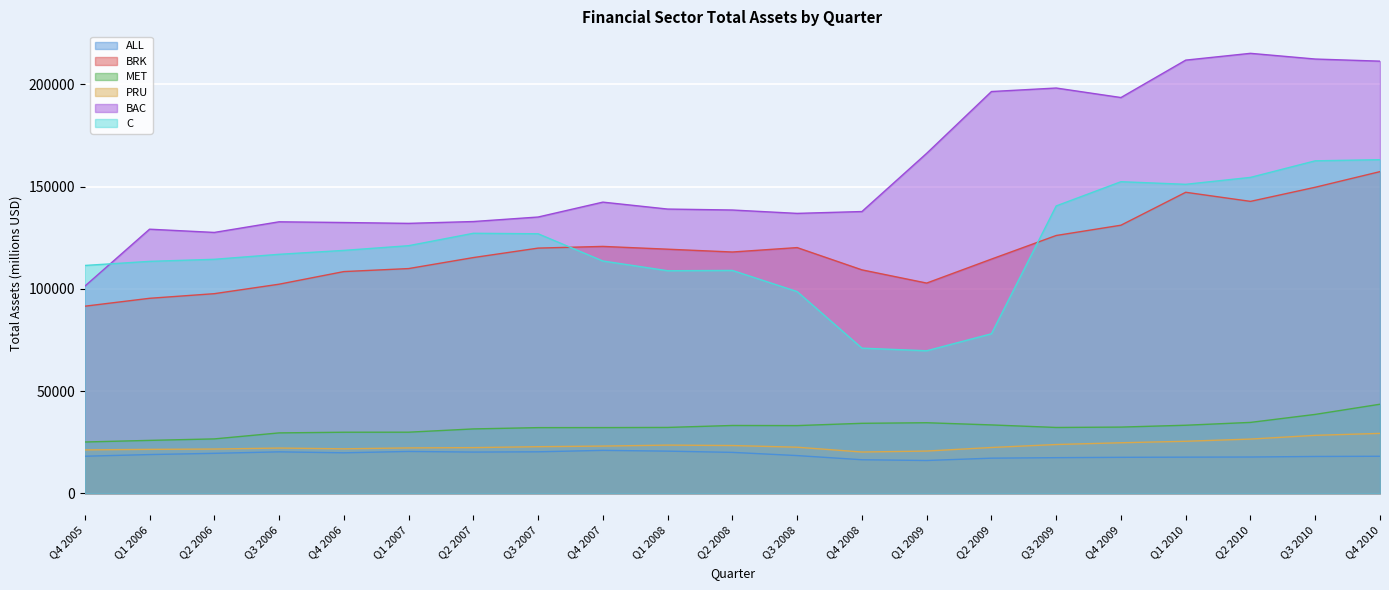

At which category does C reach its first local valley?

Q1 2008